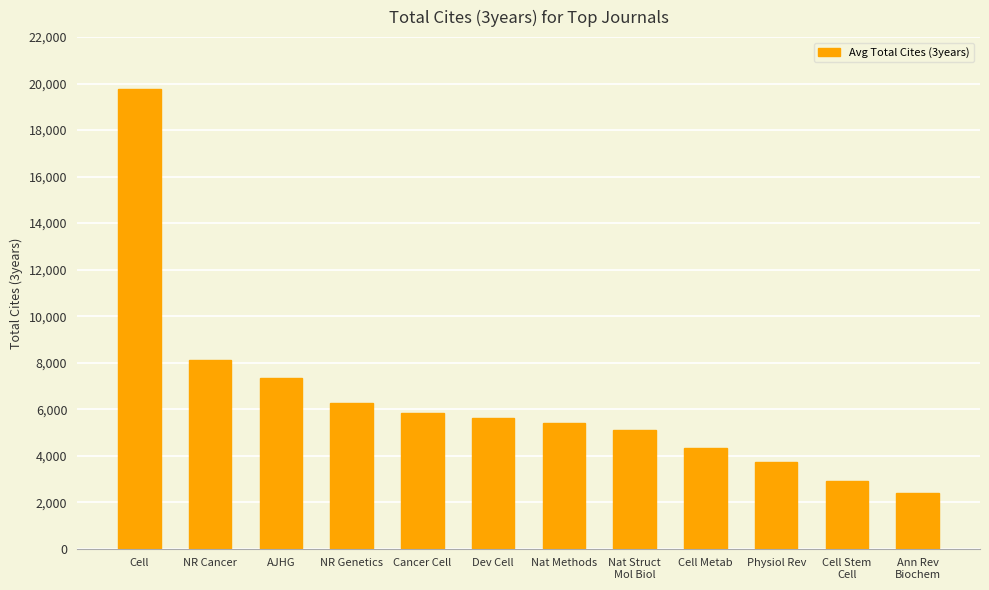

What is the change in value from Nat Struct
Mol Biol to Cell Stem
Cell?

-2202